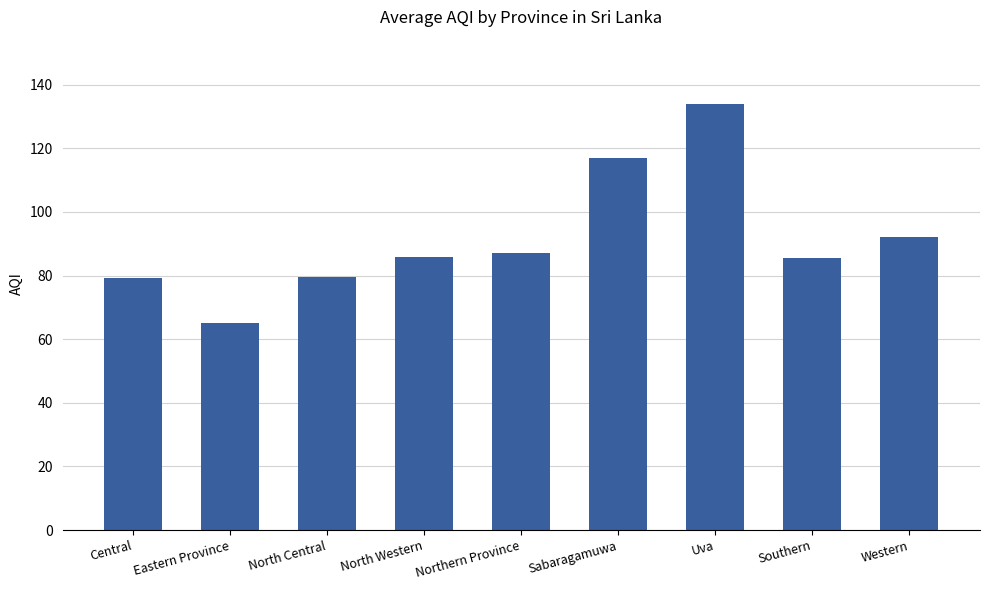

Does the chart contain any negative values?

No